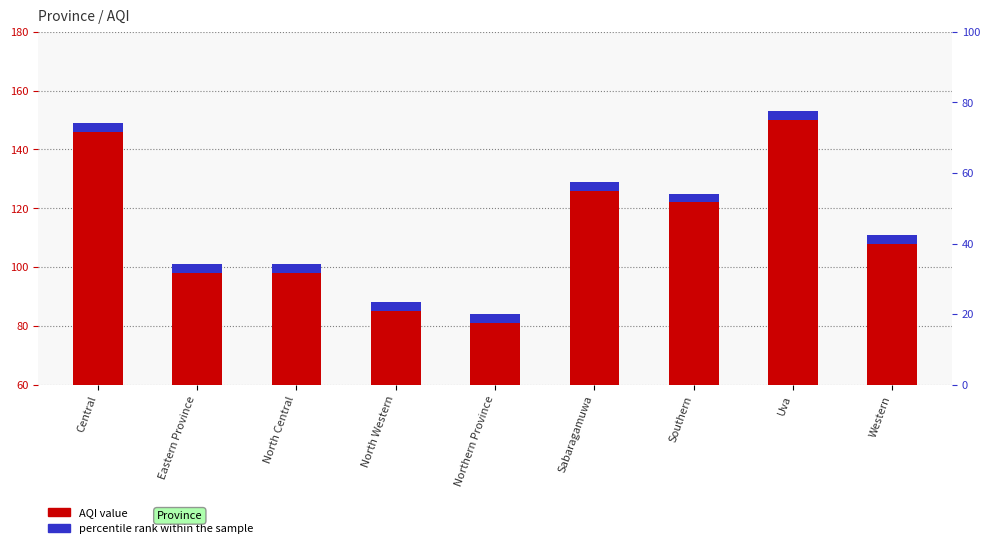

The value at Central is 244. True or false?

False